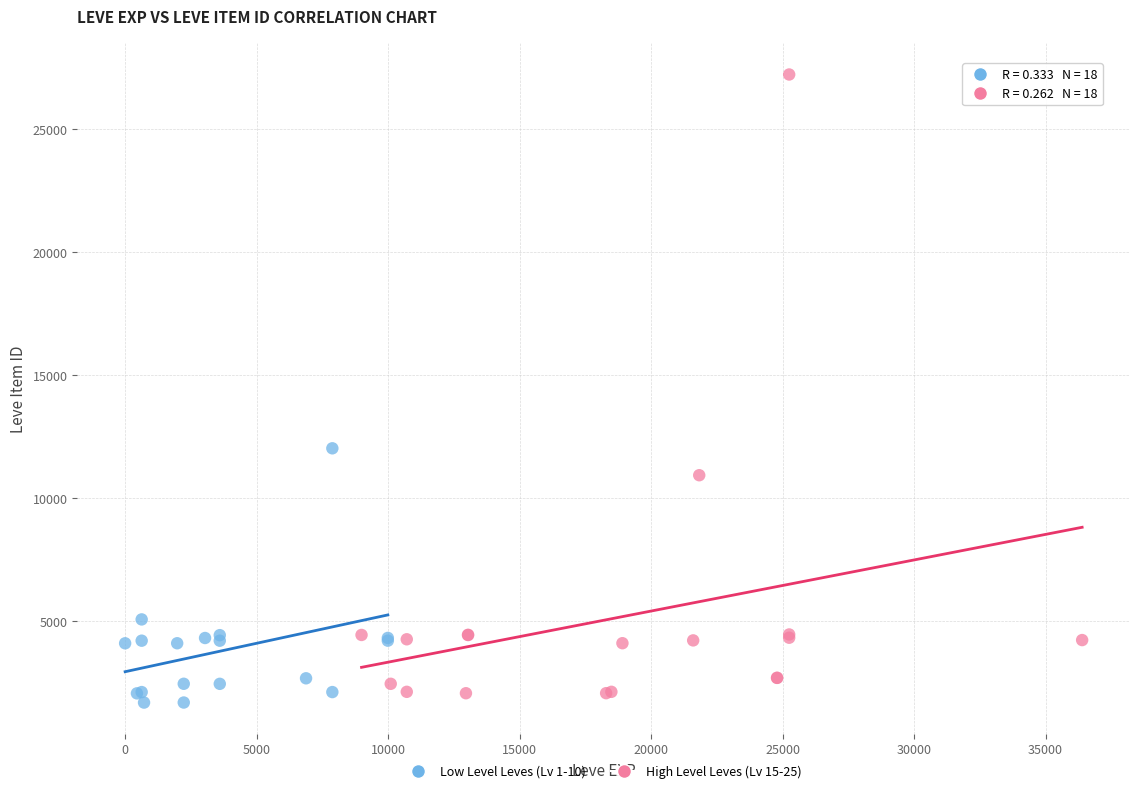

Which series reaches the maximum Y coordinate?

High Level Leves (Lv 15-25)